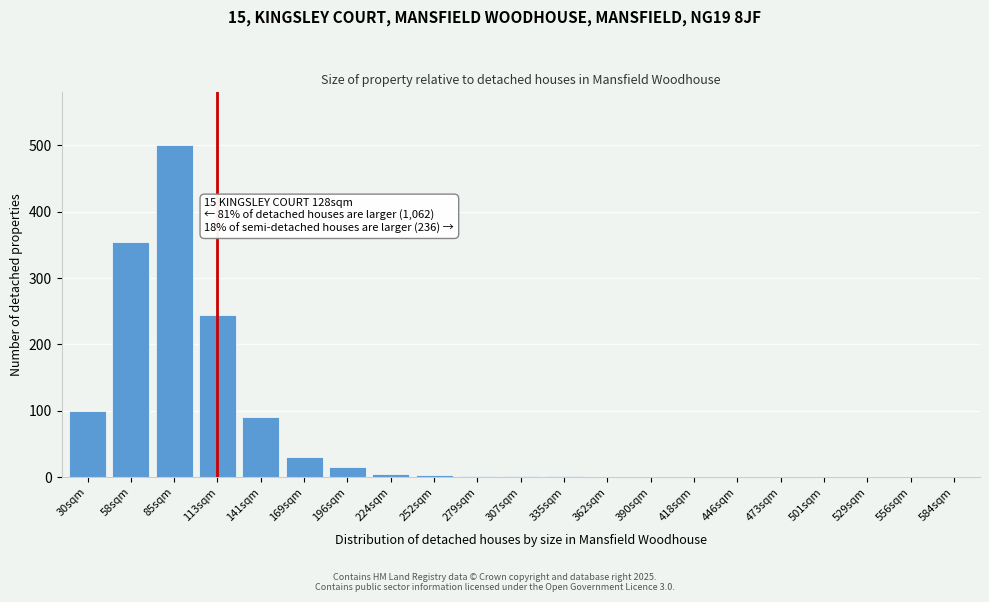

What is the greatest value displayed?

500